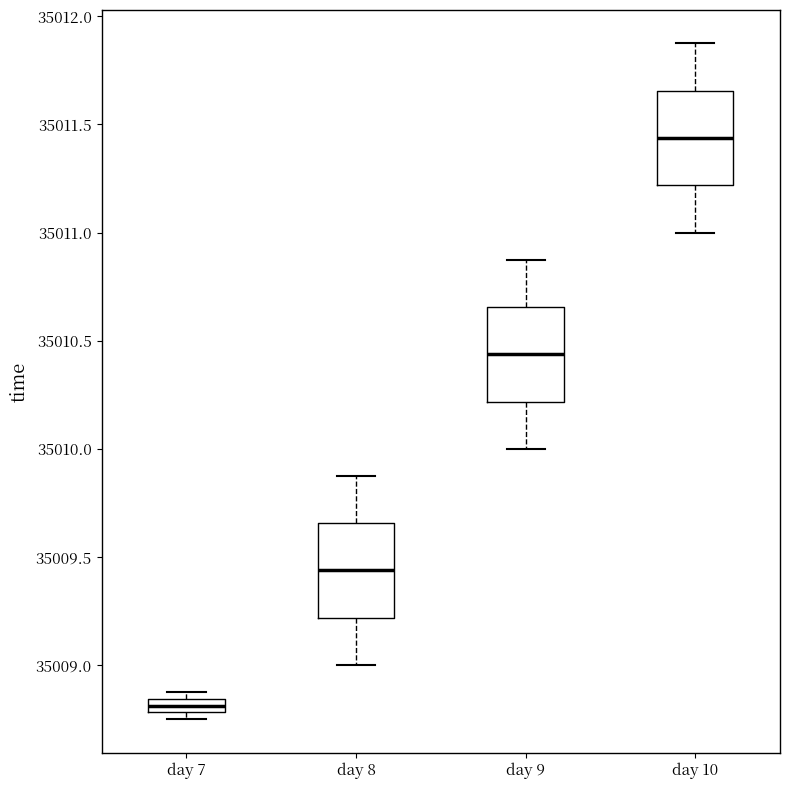

Which box has the lowest median line?

day 7